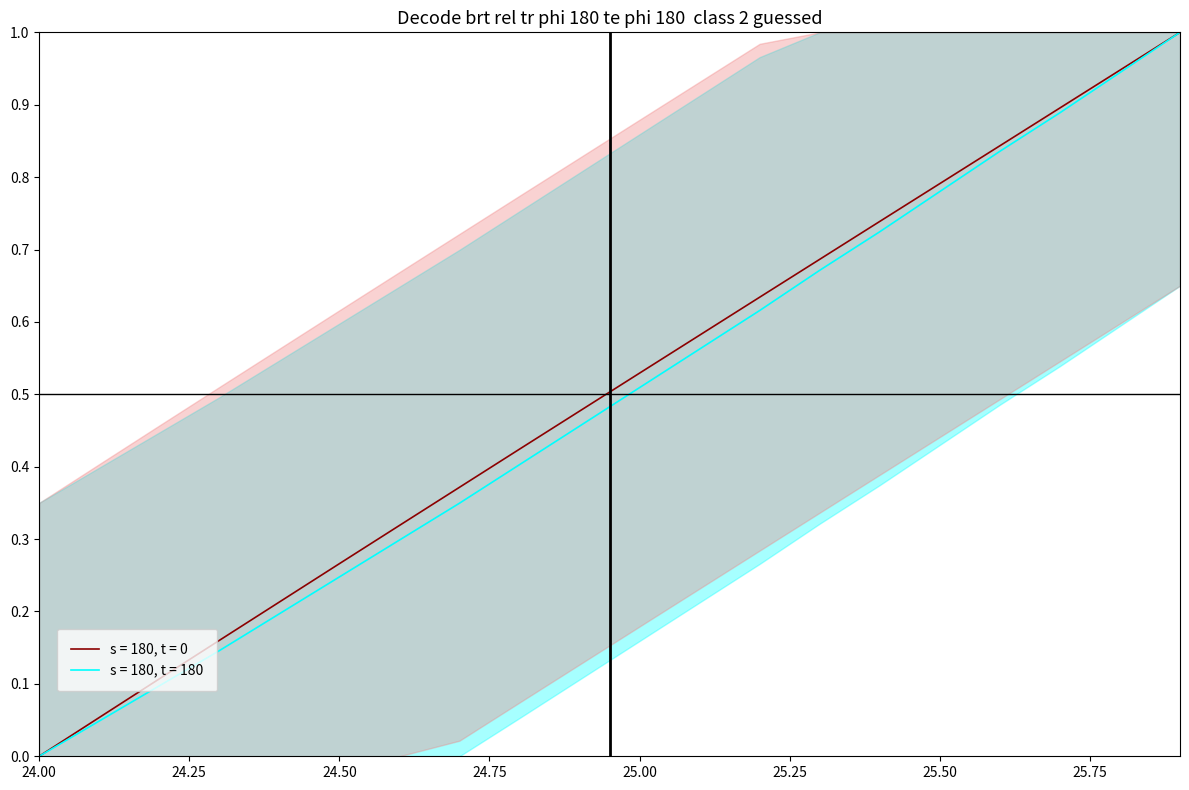

How many data points in X (s=180, t=0) are above 0?

19